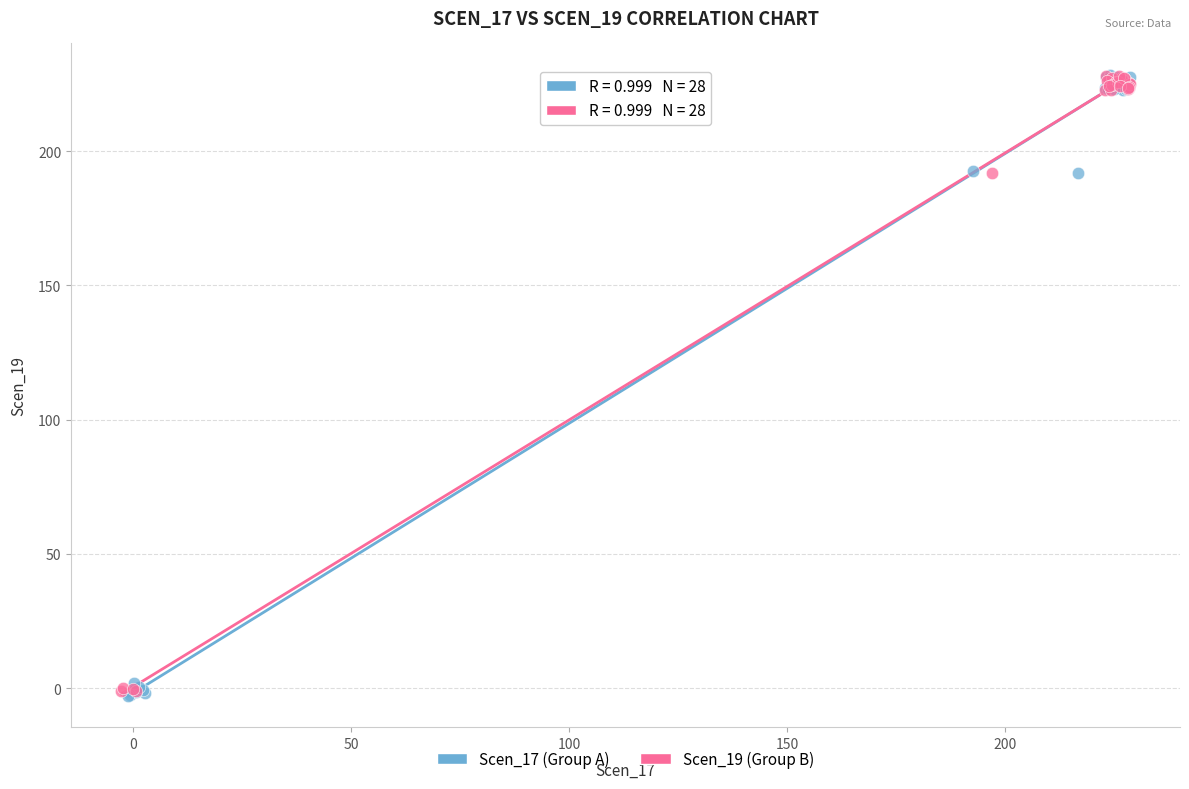

Which series has the largest Y range (max minus min)?

Scen_17 (Group A)